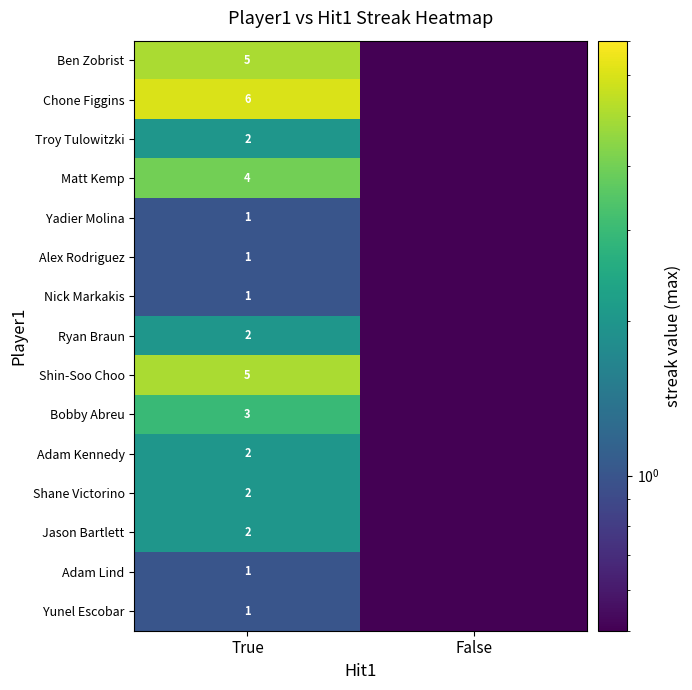

Is it true that Bobby Abreu equals 3.0 at True?

True